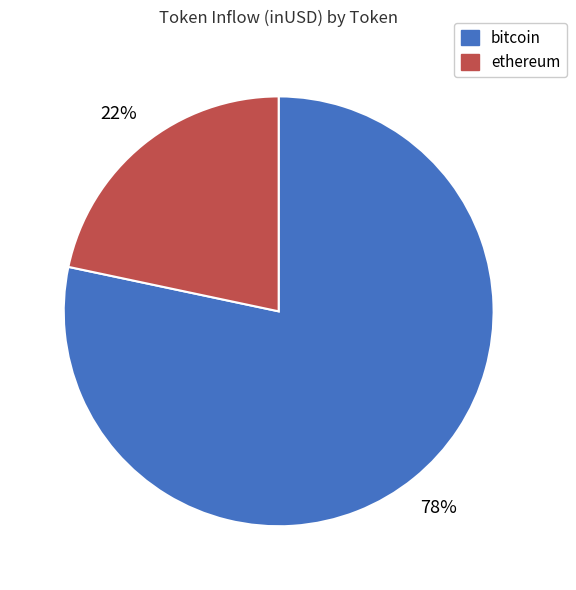

How many slices are in this pie chart?

2